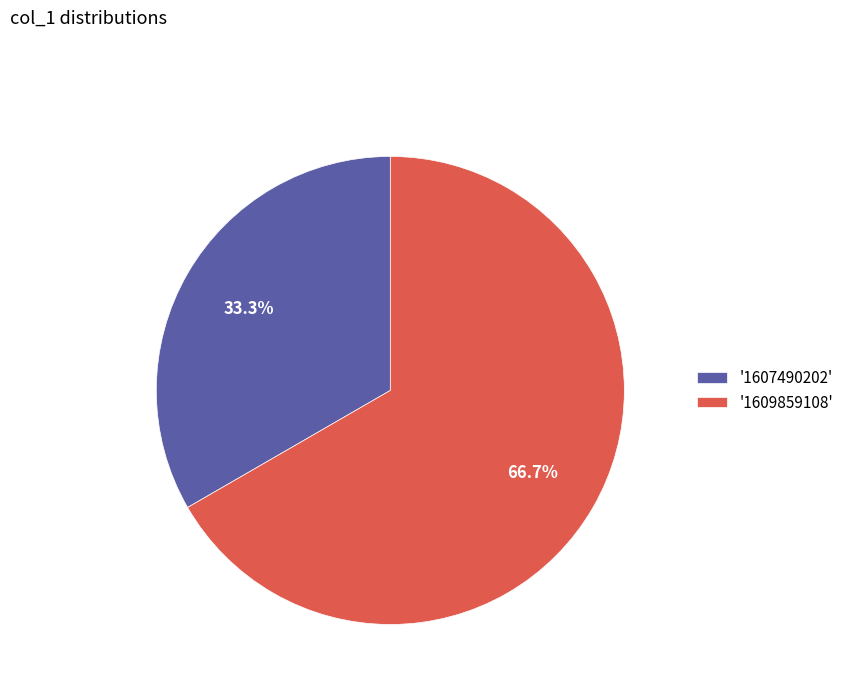

Which has a higher value, '1609859108' or '1607490202'?

'1609859108'